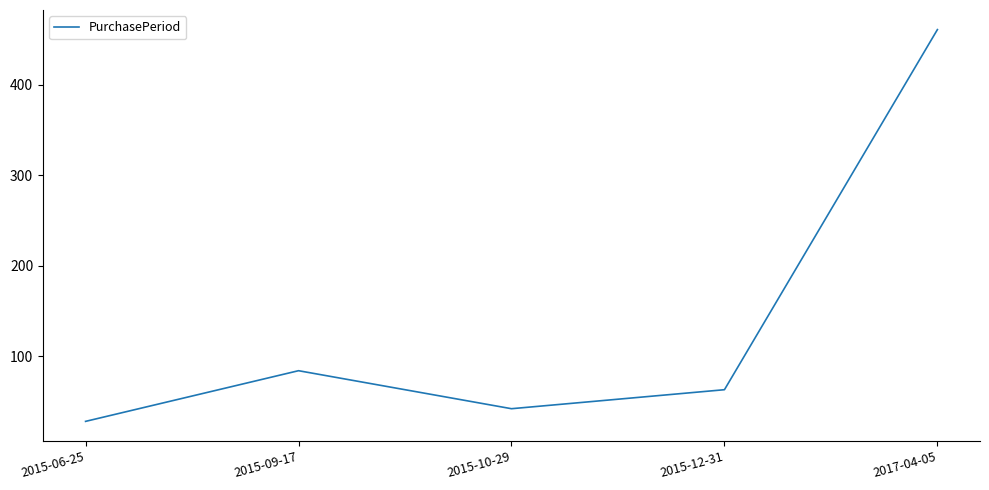

What is the difference between the values at 2015-12-31 and 2015-06-25?

35